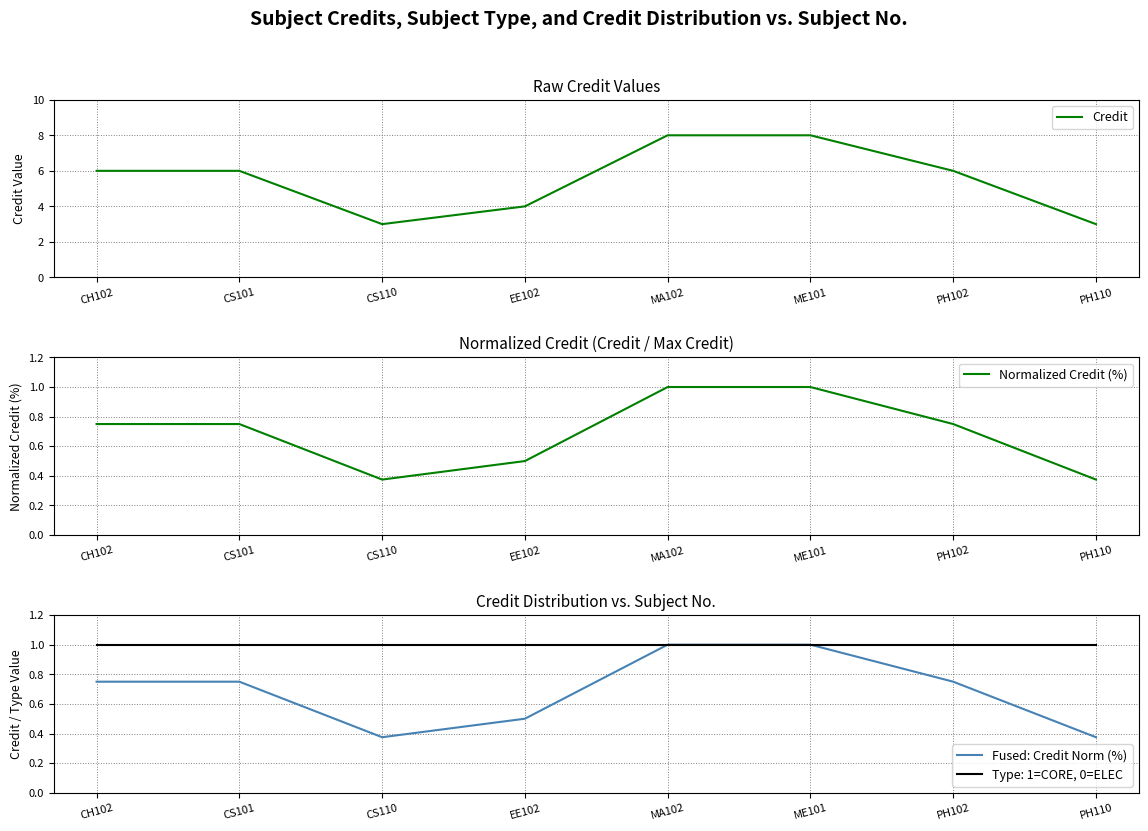

True or false: Fused: Credit Norm (%) has a value of 0.8 at PH102.

True